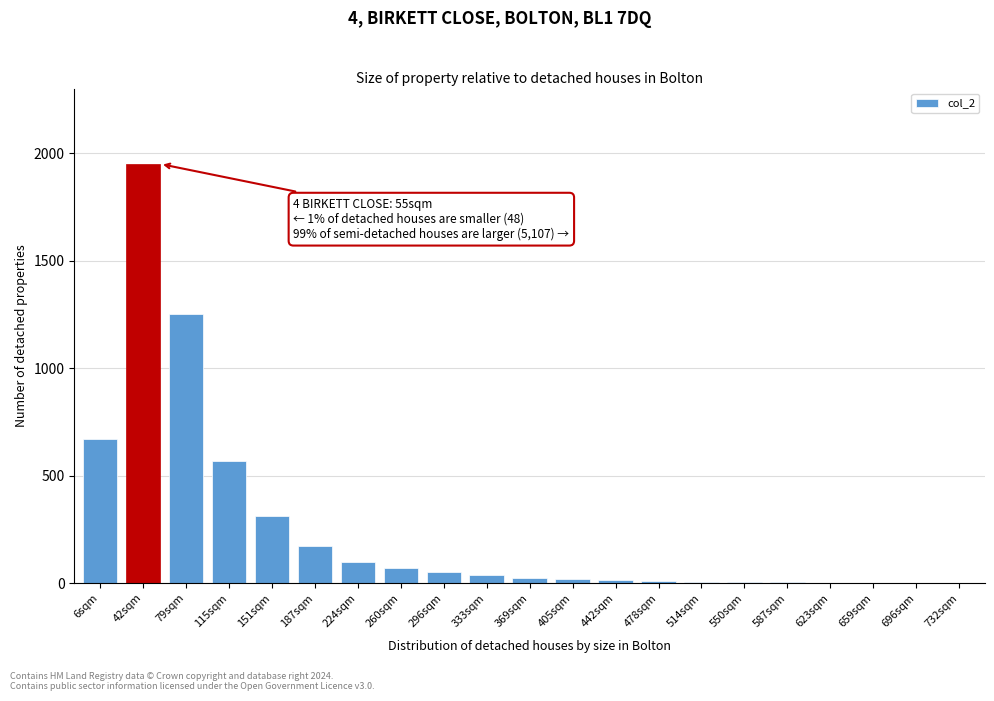

What is the sum of all values?

5256